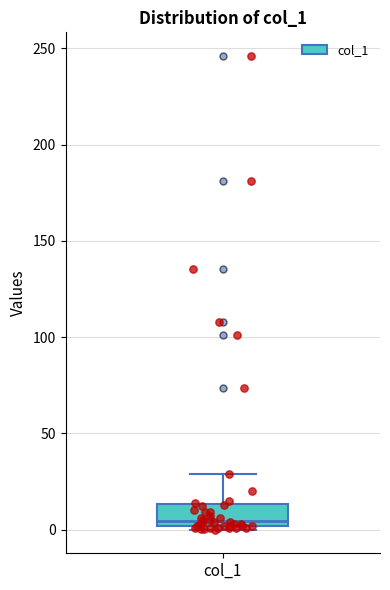

Where does the upper whisker of the box for col_1 end on the y-axis? The values are not printed on the chart, so give them approximately, as read against the axis.

30